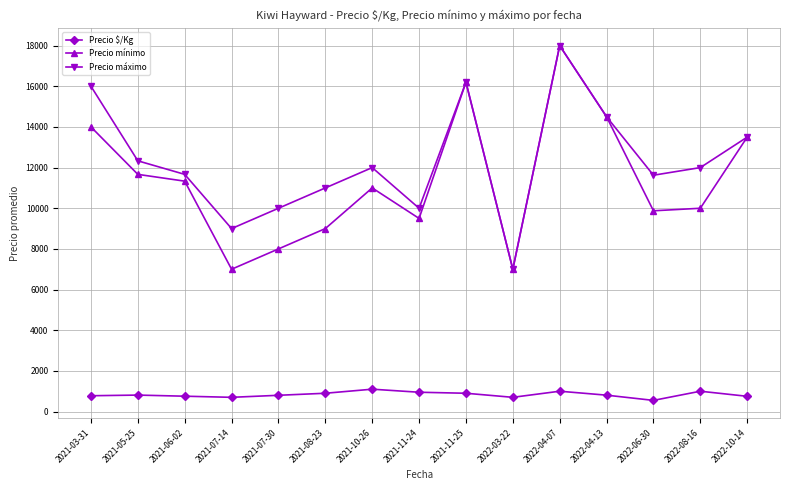

Between 2021-08-23 and 2022-10-14, which series saw the biggest shift?

Precio mínimo